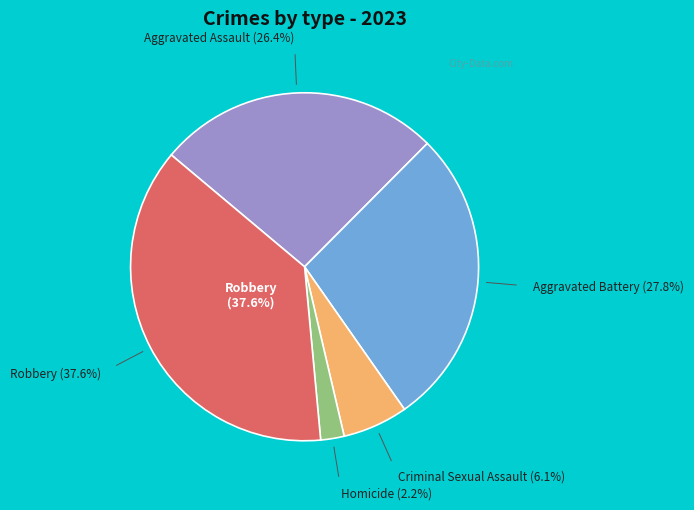

Combined, do Robbery and Aggravated Assault account for over 50%?

Yes